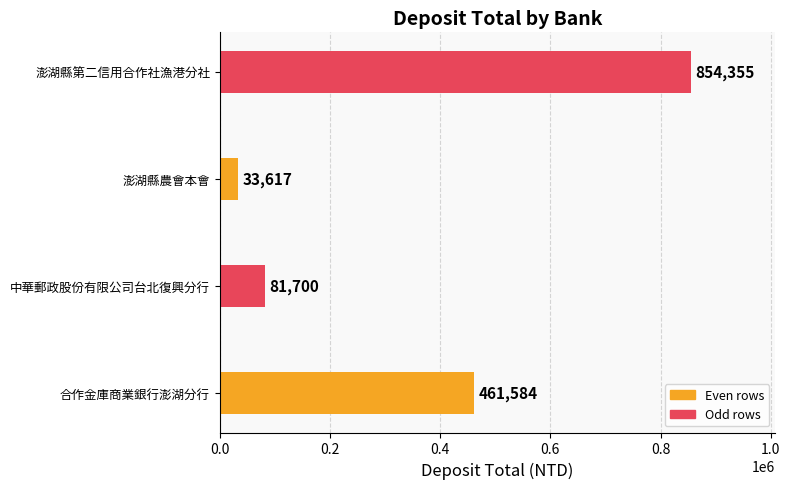

The value at 澎湖縣農會本會 is 33617. True or false?

True